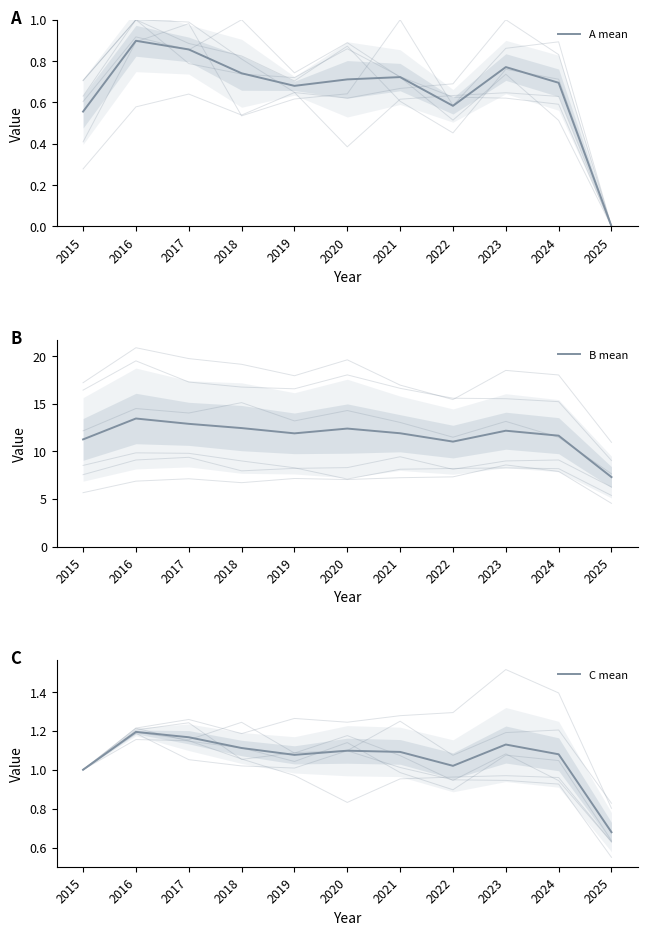

True or false: C mean and B mean cross at least once.

False